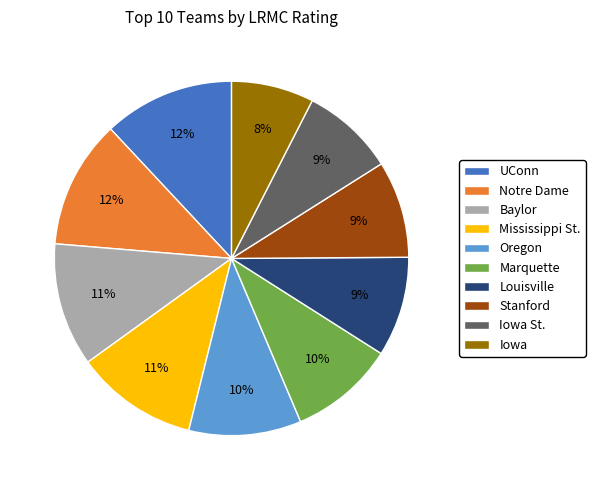

To the nearest percent, what is the difference between the largest and smallest slice percentages?

4%